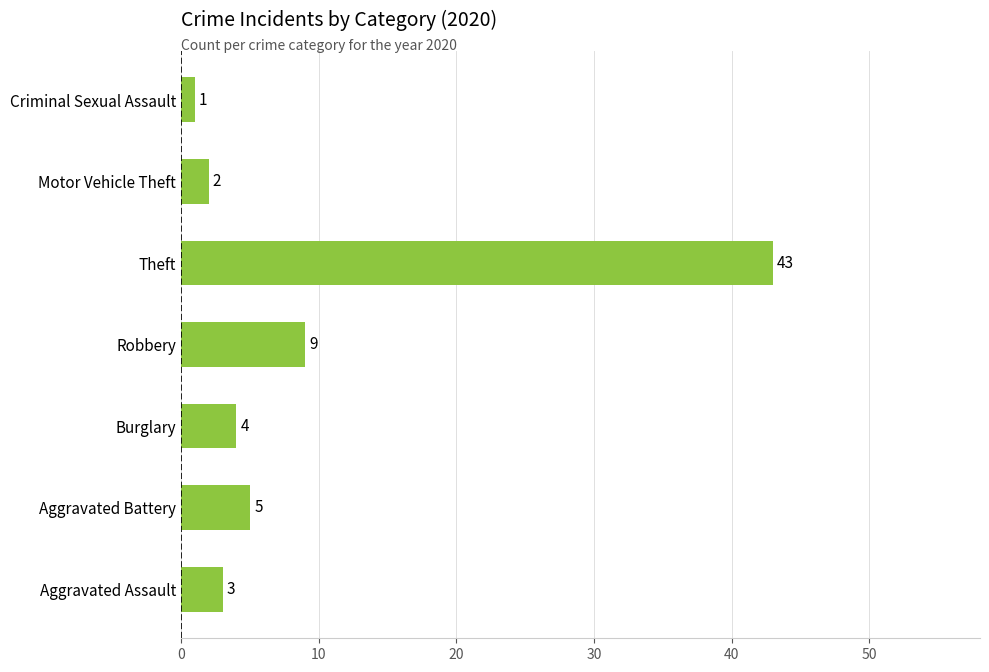

Rank the categories by value from highest to lowest.

Theft, Robbery, Aggravated Battery, Burglary, Aggravated Assault, Motor Vehicle Theft, Criminal Sexual Assault